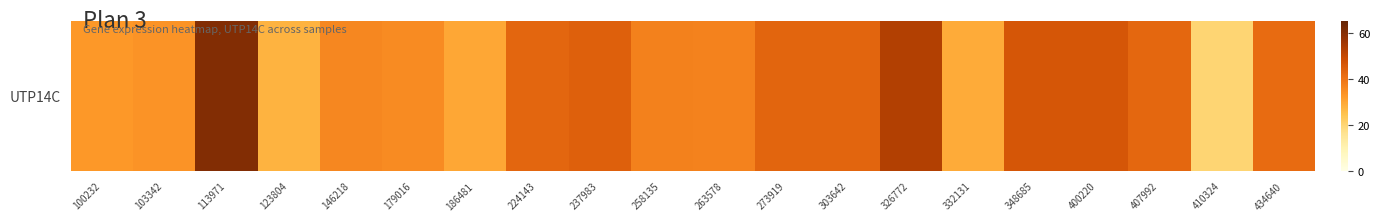

The value at 100232 is 32.7. True or false?

True